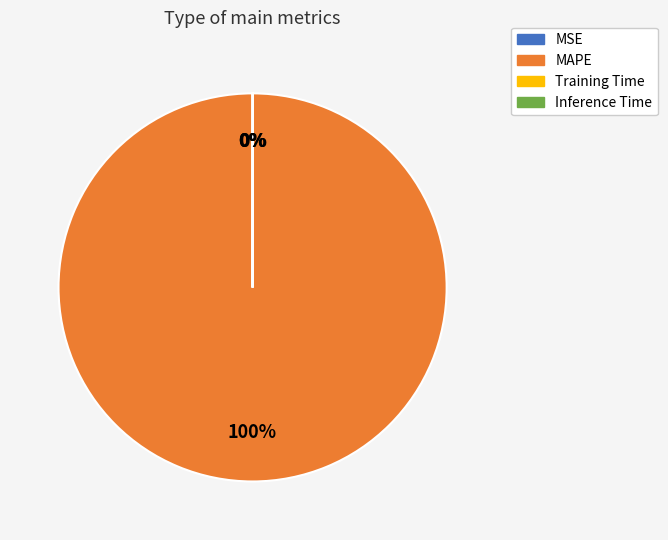

Is there any slice that represents more than half of the pie?

Yes